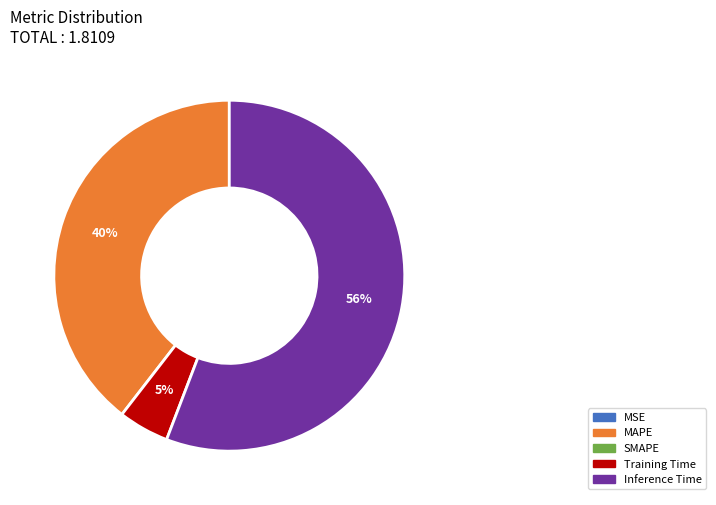

Is there any slice that represents more than half of the pie?

Yes